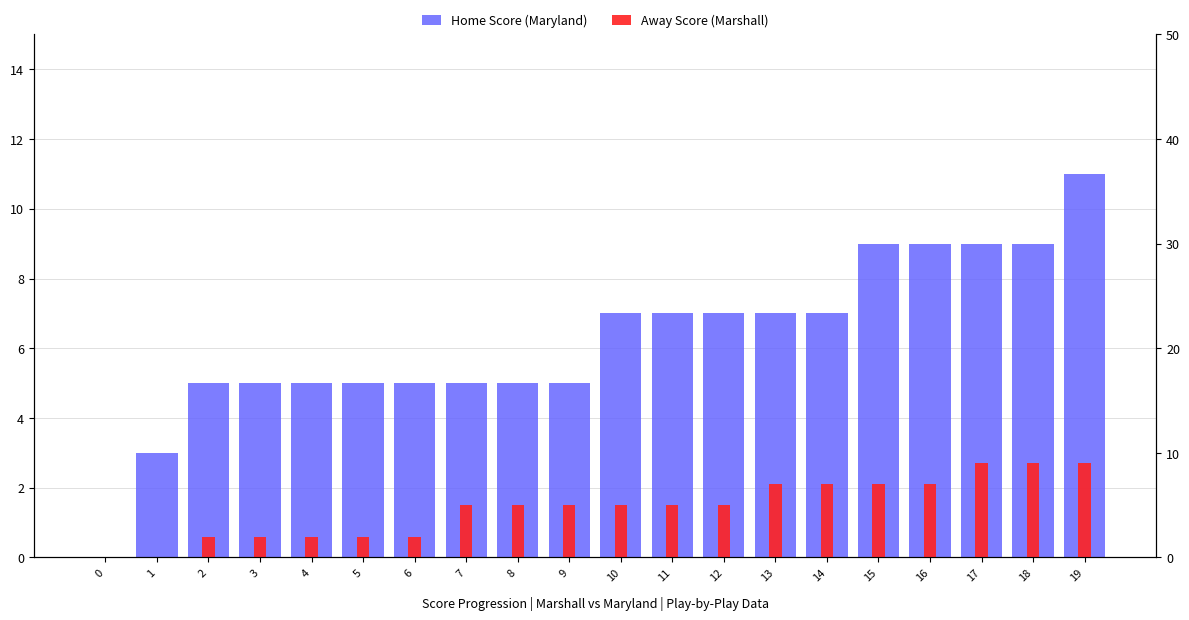

List the series in order of their peak value, lowest first.

Away Score (Marshall), Home Score (Maryland)